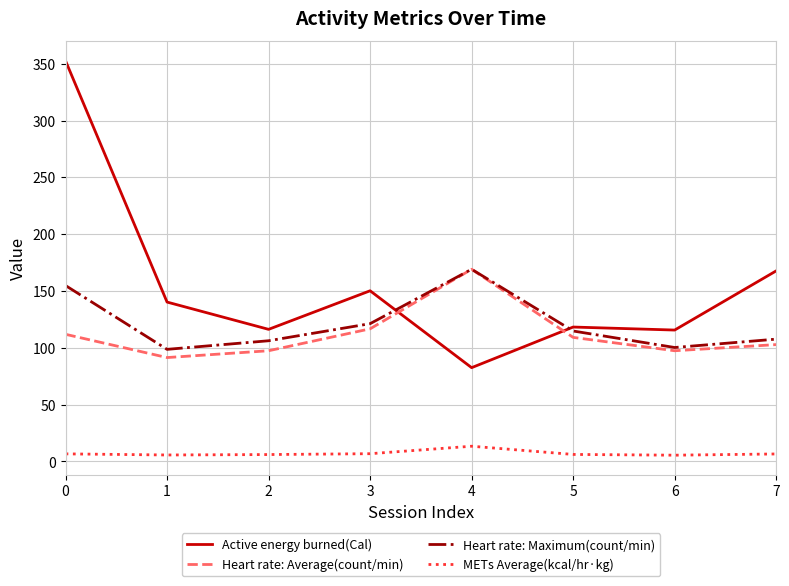

True or false: Heart rate: Average(count/min) and METs Average(kcal/hr·kg) intersect in this chart.

False